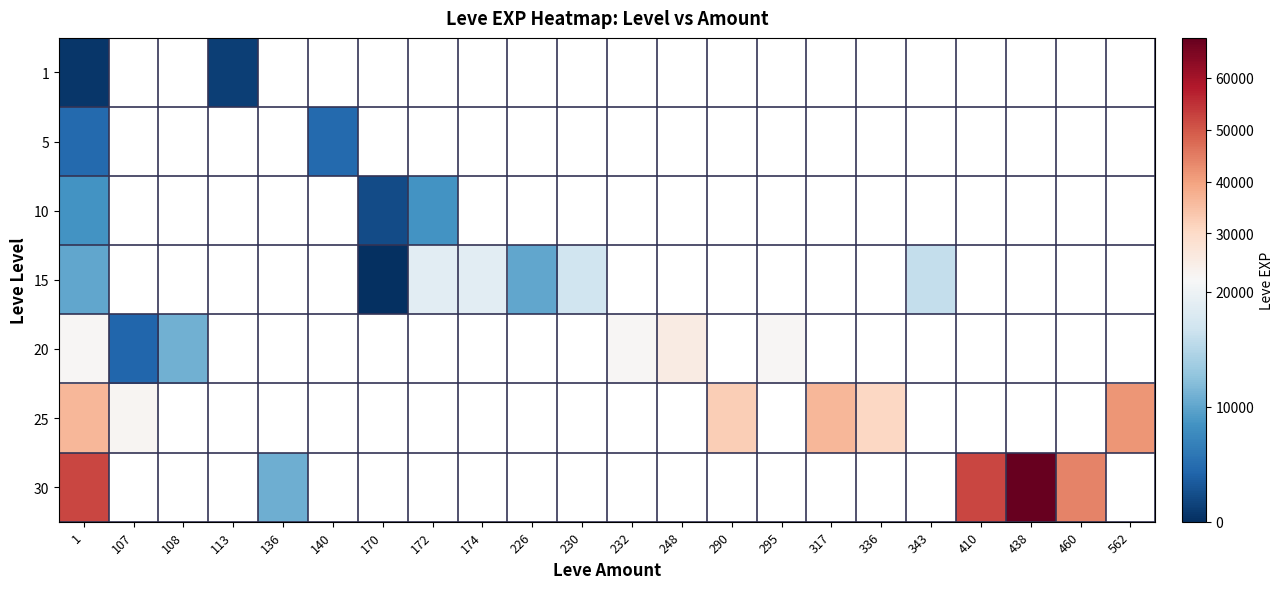

The value of 1 at 1 is 630.0. True or false?

True